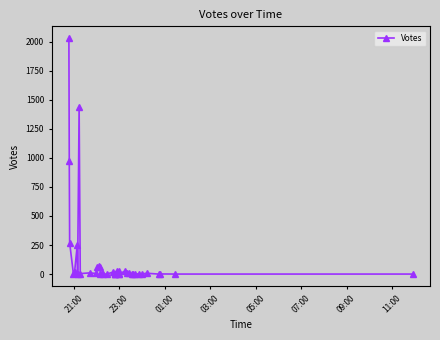

Reading right to left, extract all data points from this chart.

0	0	1	0	7	1	1	2	1	3	5	5	26	0	0	24	29	0	2	4	16	0	0	10	1	62	68	65	5	10	4	1439	0	247	17	0	269	973	2030